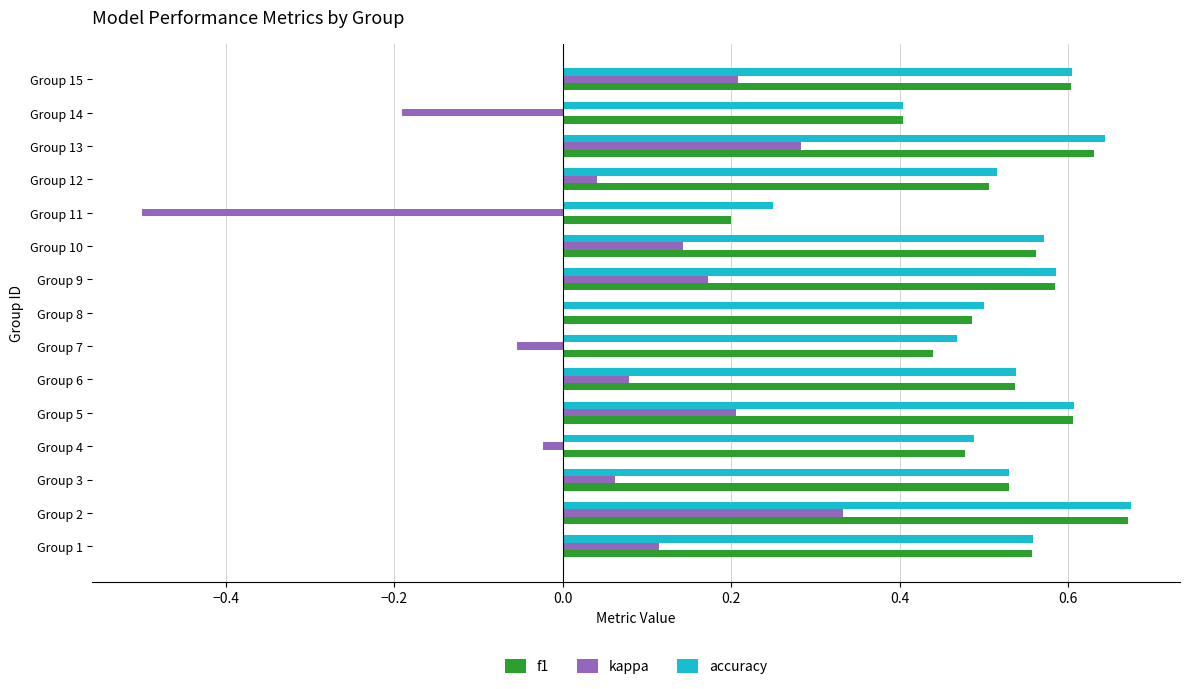

Which series changed the most between Group 3 and Group 10?

kappa